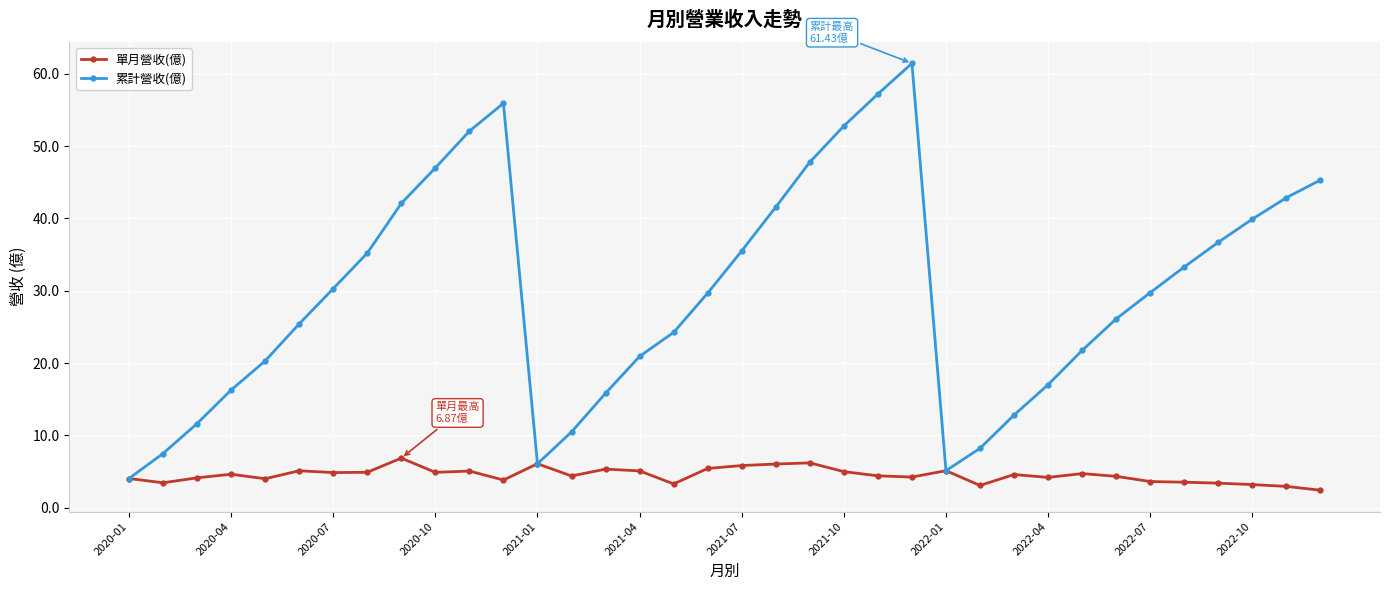

How many values in the 累計營收(億) series exceed 29?

19